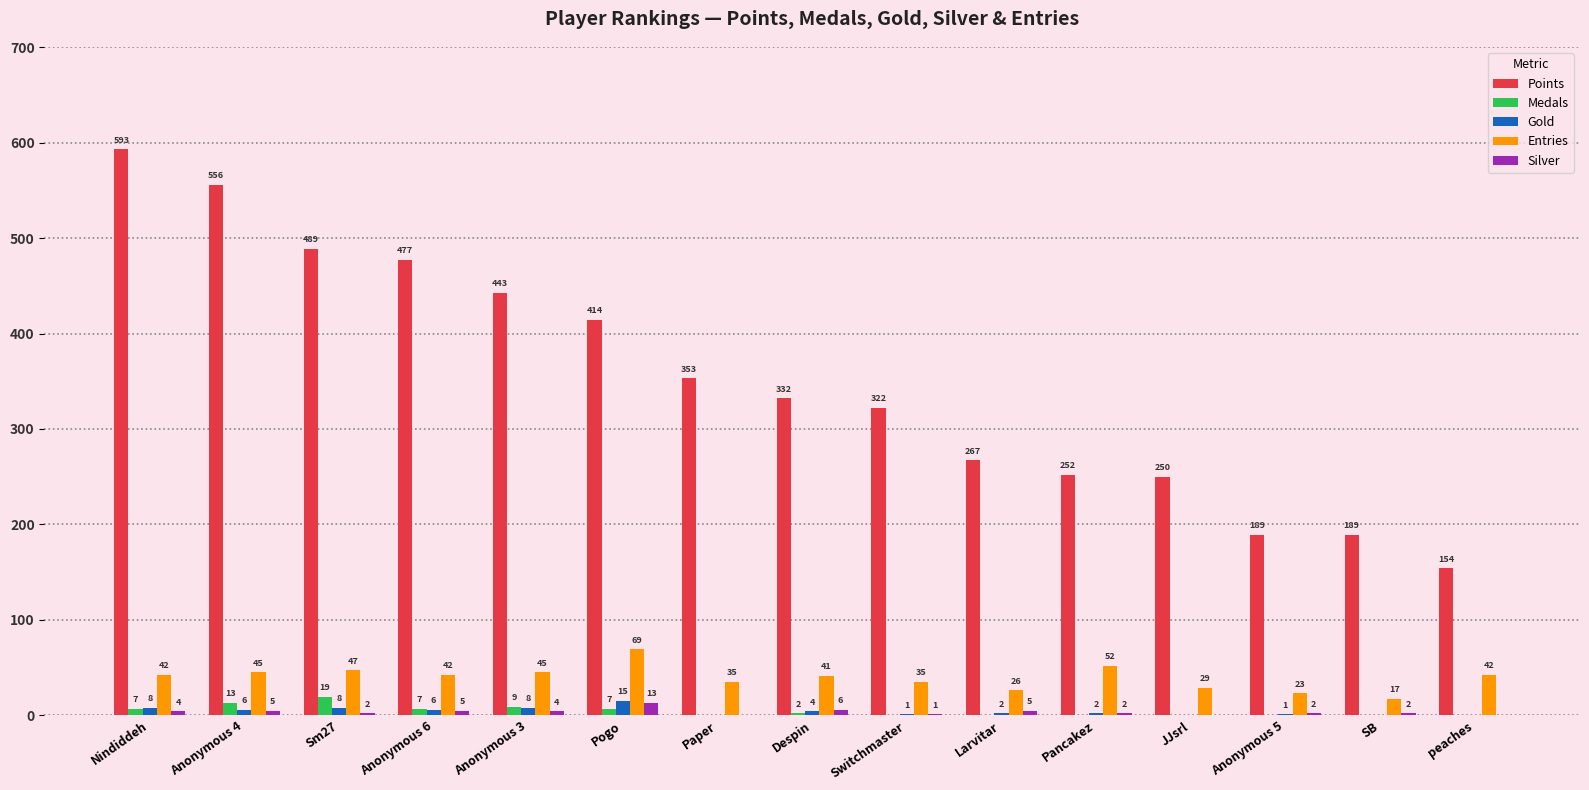

Reading left to right, what are all the values shown in this chart?

Points: 593	556	489	477	443	414	353	332	322	267	252	250	189	189	154
Medals: 7	13	19	7	9	7	0	2	0	0	0	0	0	0	0
Gold: 8	6	8	6	8	15	0	4	1	2	2	0	1	0	0
Entries: 42	45	47	42	45	69	35	41	35	26	52	29	23	17	42
Silver: 4	5	2	5	4	13	0	6	1	5	2	0	2	2	0